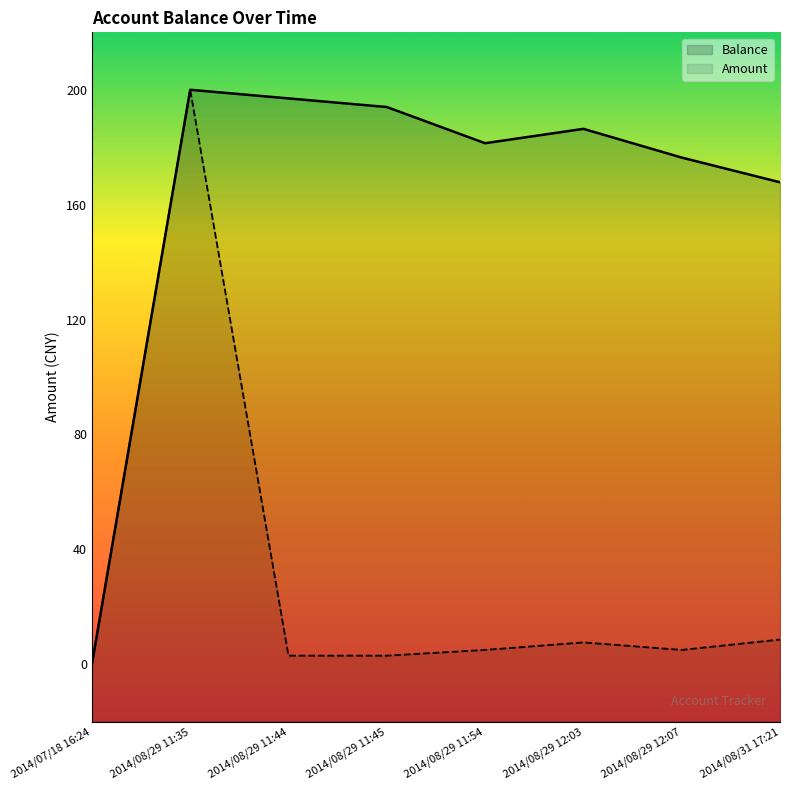

Where is the first local minimum for Balance?

2014/08/29 11:54